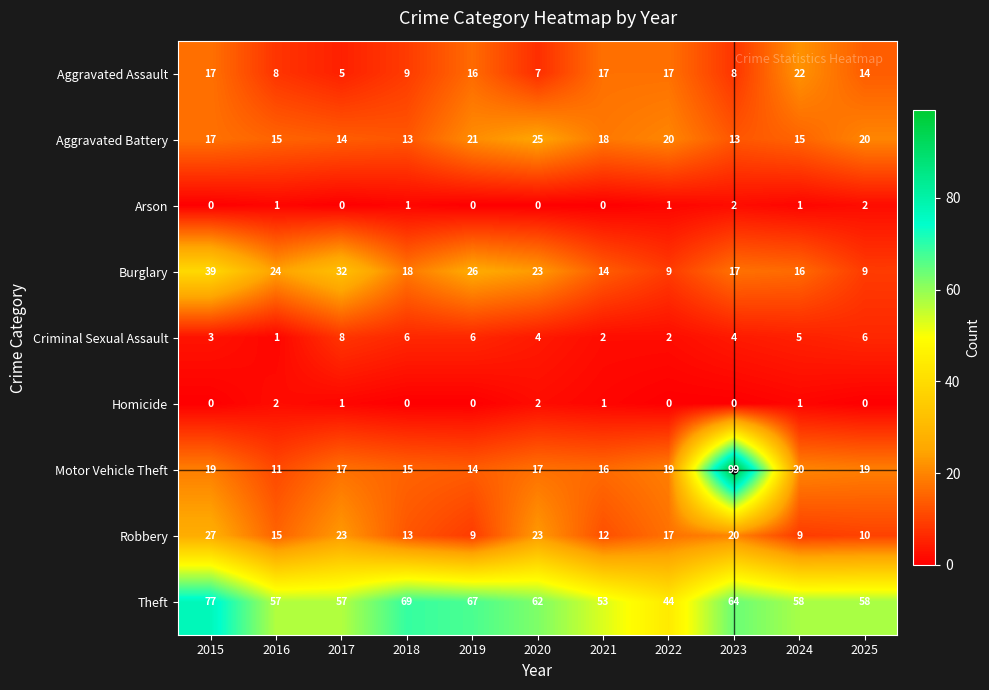

At 2021, list the series in order from largest to smallest.

Theft, Aggravated Battery, Aggravated Assault, Motor Vehicle Theft, Burglary, Robbery, Criminal Sexual Assault, Homicide, Arson